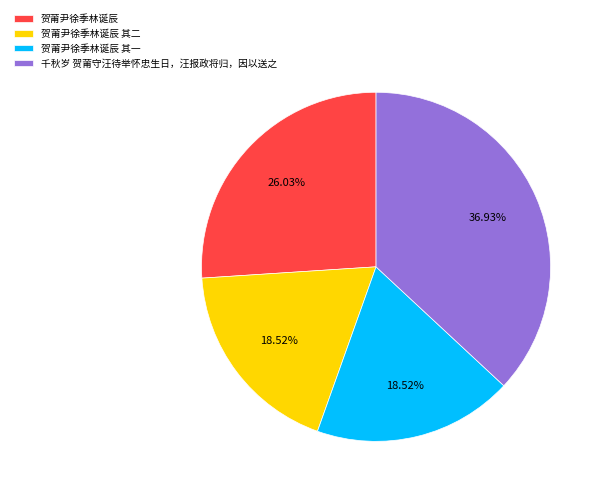

What percentage do 贺莆尹徐季林诞辰 and 贺莆尹徐季林诞辰 其二 together represent?

44.6%